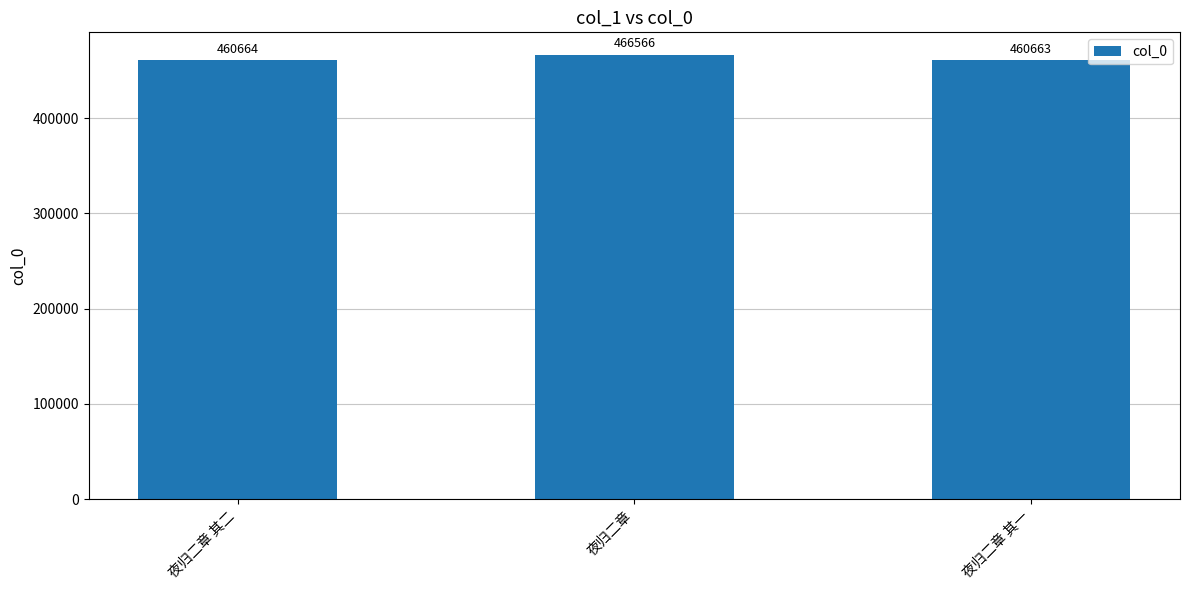

List the labels in order of value, smallest first.

夜归二章 其一, 夜归二章 其二, 夜归二章